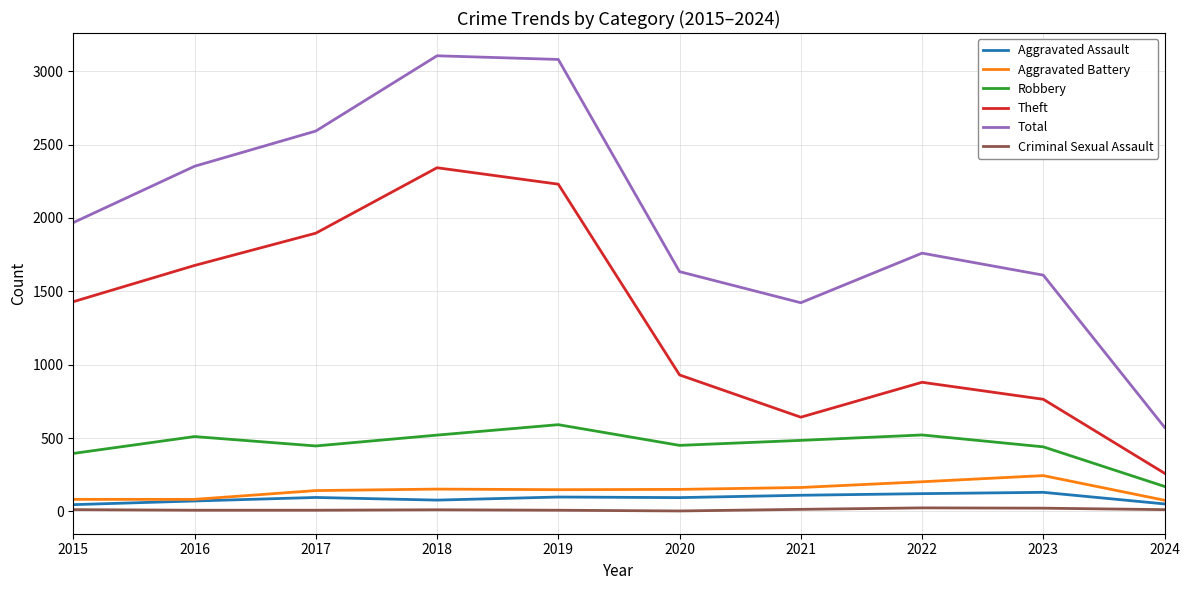

How many distinct data groups are displayed?

6